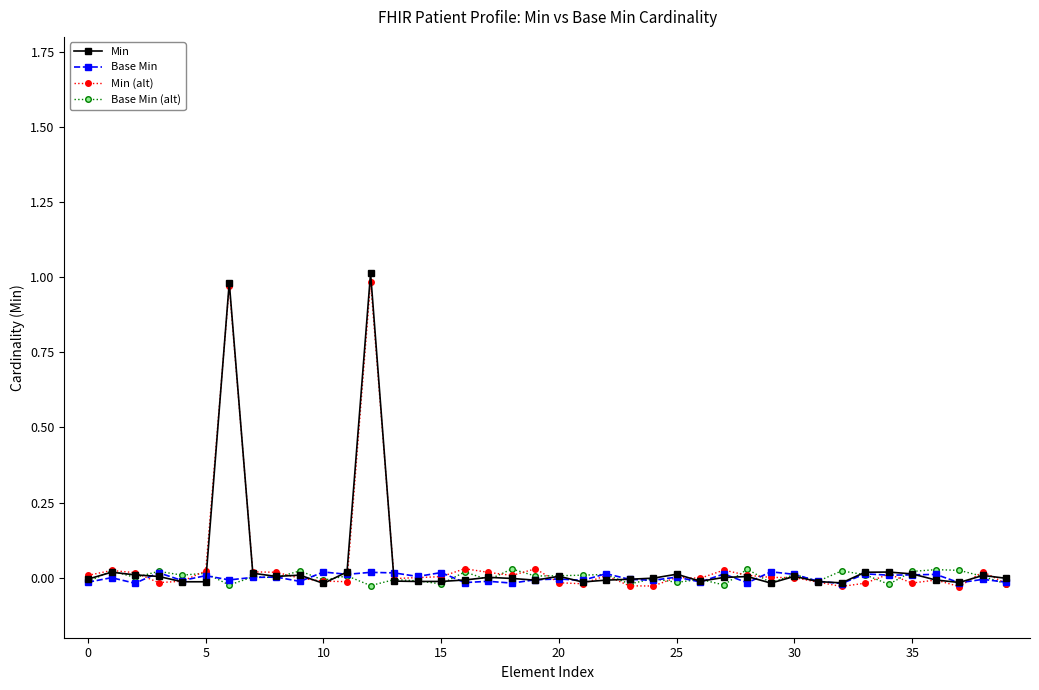

True or false: Base Min (alt) has more than 2 points higher than both neighbors.

True